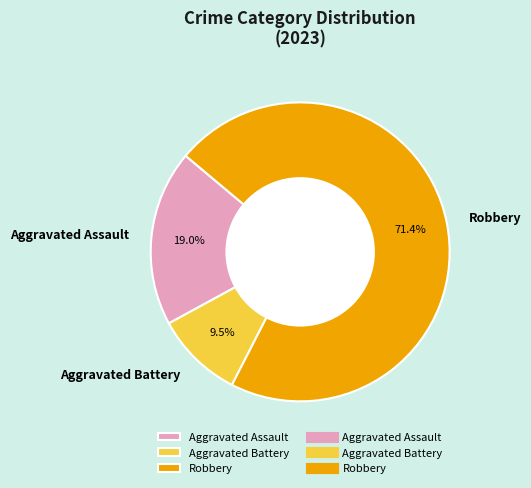

Does any single category account for the majority?

Yes